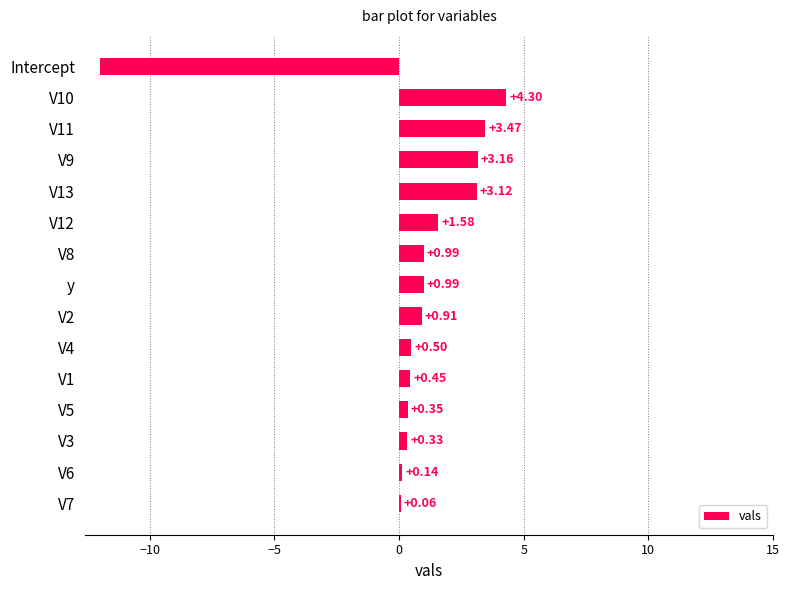

What is the sum of the values at V11 and V4?

4.0